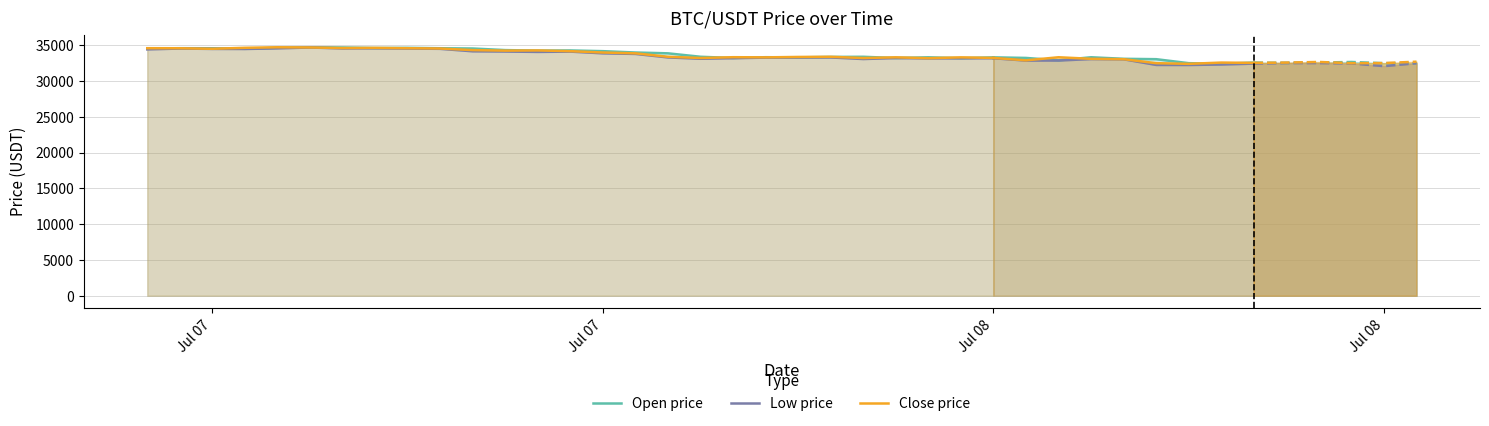

What is the value of the Close price point at the 20th from the left?

33300.5